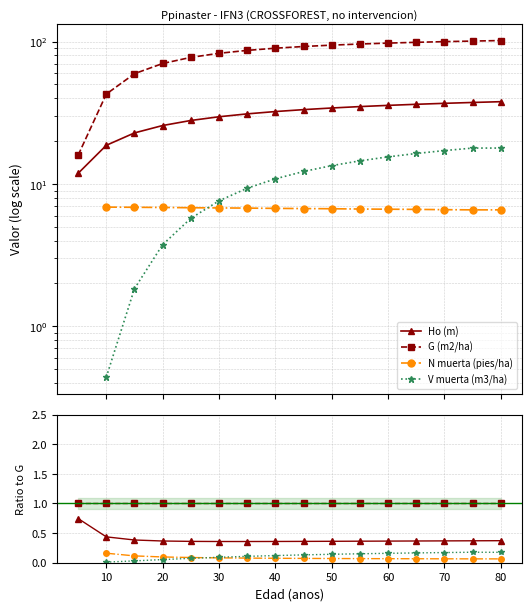

True or false: G (m2/ha) has more than 2 interior local peaks.

False